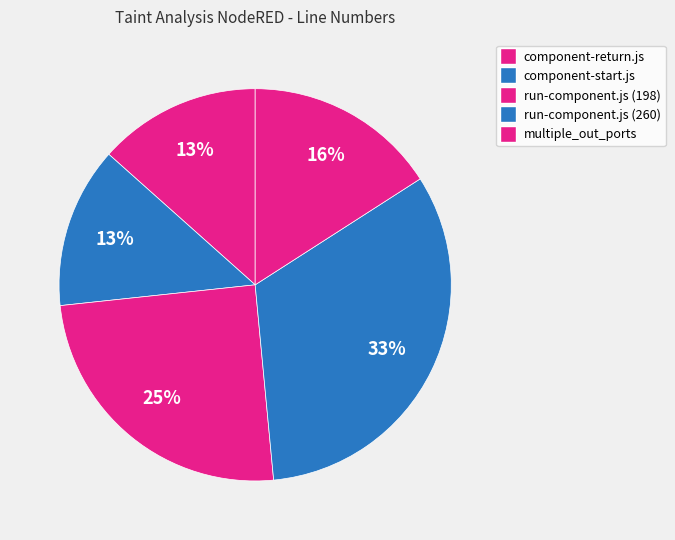

Is there any slice that represents more than half of the pie?

No